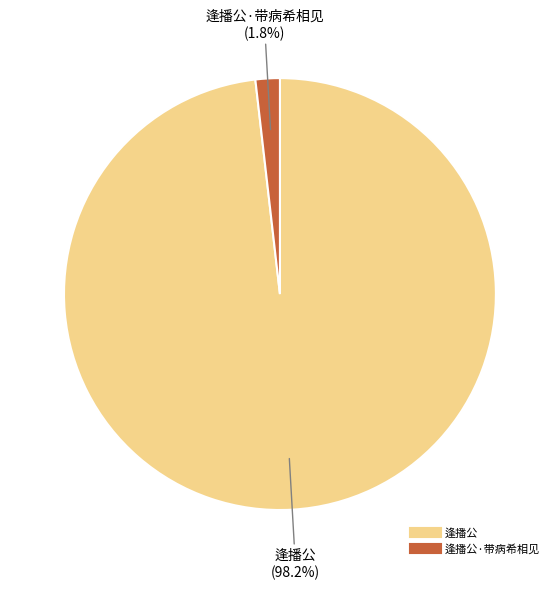

Is there a majority slice in this chart?

Yes